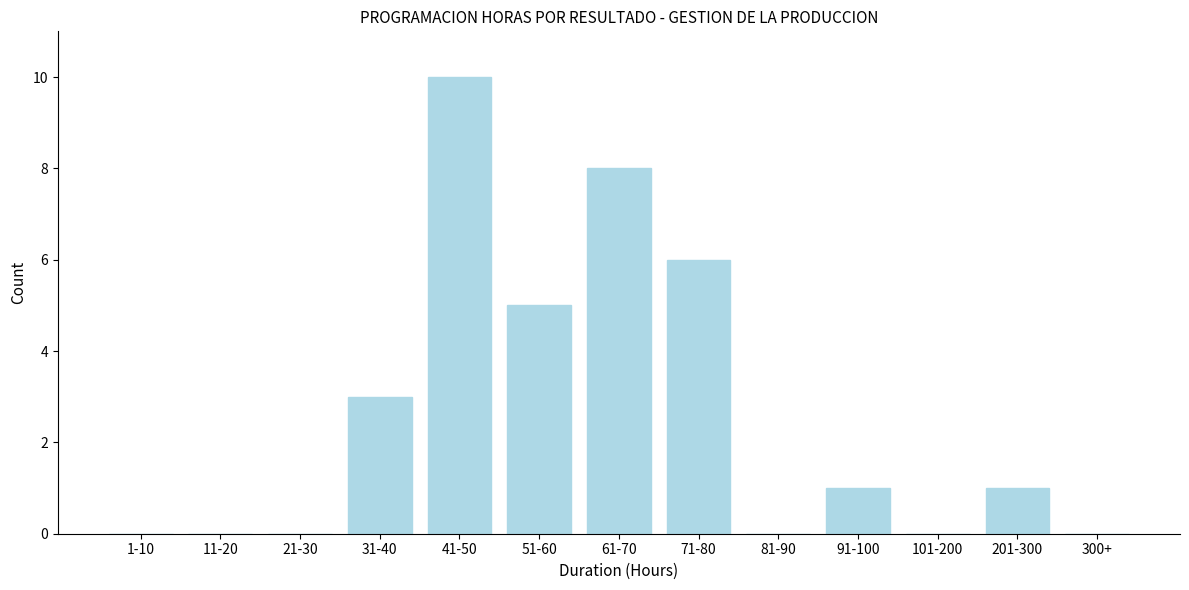

Reading right to left, transcribe all the data shown in this chart.

300+=0	201-300=1	101-200=0	91-100=1	81-90=0	71-80=6	61-70=8	51-60=5	41-50=10	31-40=3	21-30=0	11-20=0	1-10=0